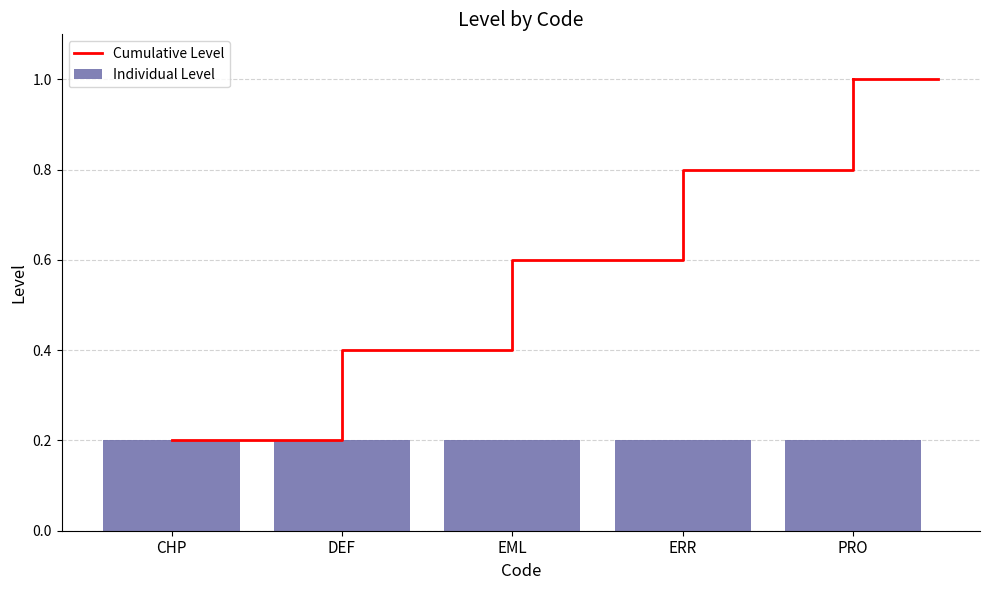

Reading right to left, what are all the values shown in this chart?

Cumulative Level: 1.0	0.8	0.6	0.4	0.2
Individual Level: 0.2	0.2	0.2	0.2	0.2